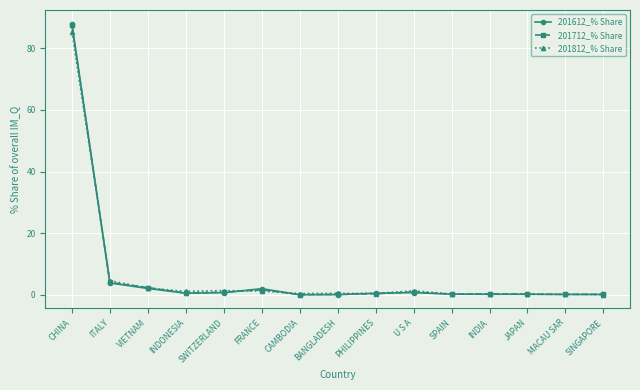

What are all the series names shown in the legend?

201612_% Share, 201712_% Share, 201812_% Share